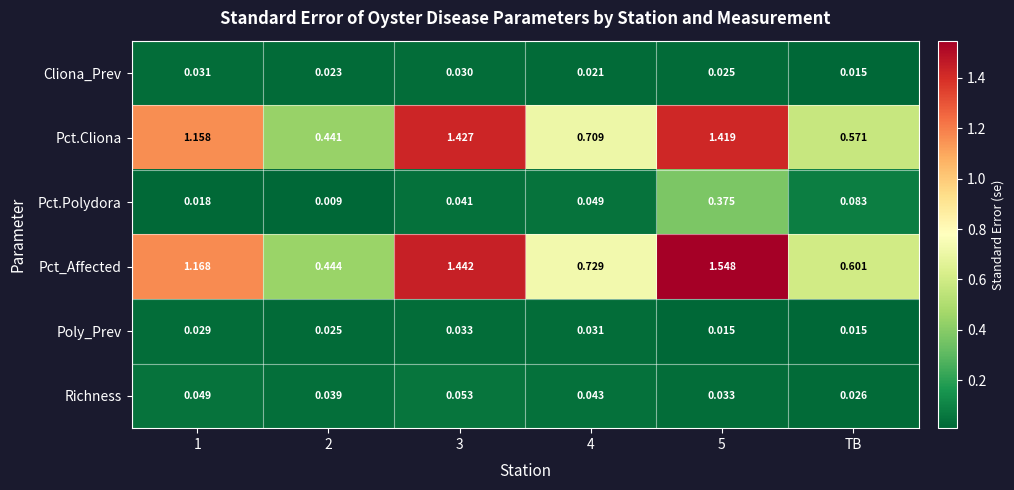

Which series has the largest total across all categories?

Pct_Affected